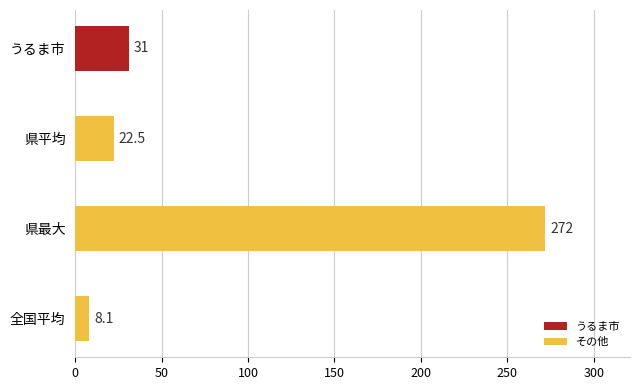

The value at 全国平均 is 8.1. True or false?

True